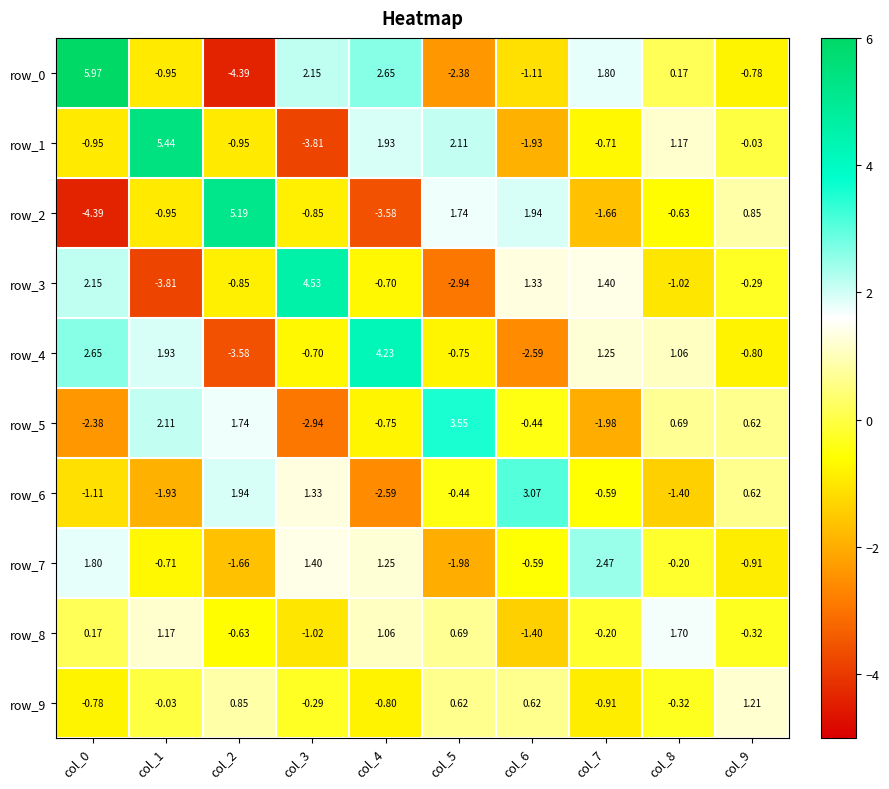

Is the value of row_0 at col_2 greater than the value of row_2 at col_1?

No